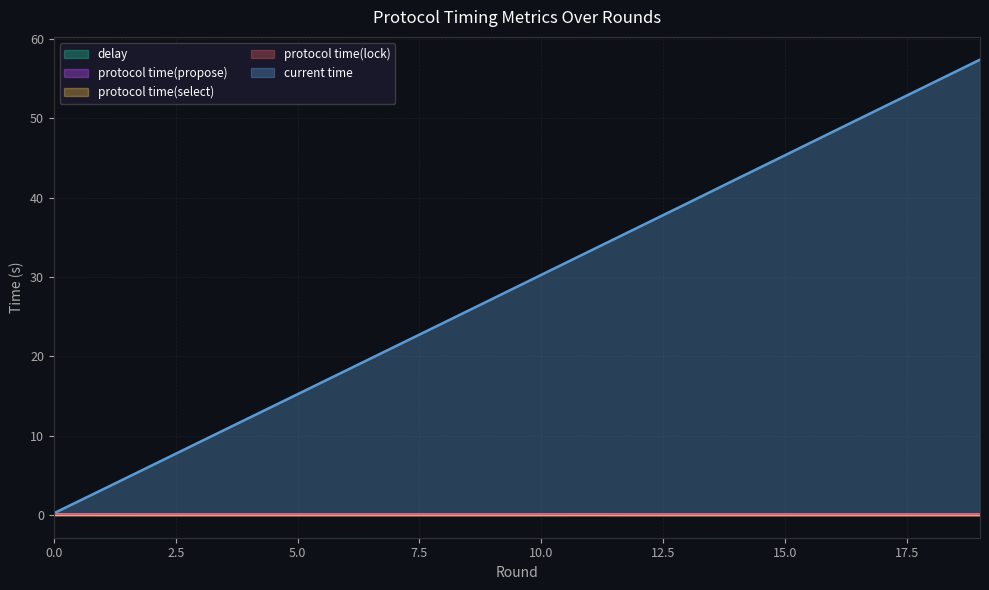

What is the approximate value of current time at 18?

54.4